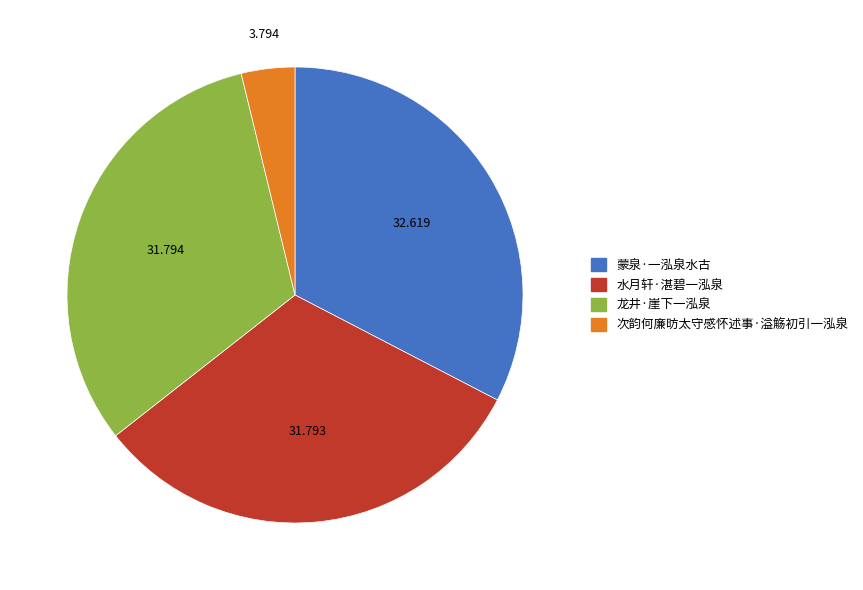

How many segments does this pie chart have?

4